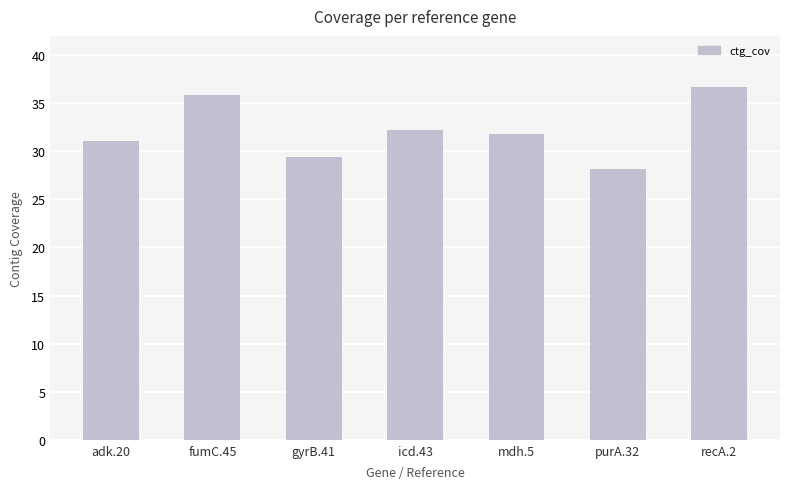

Read the value at adk.20.

31.1